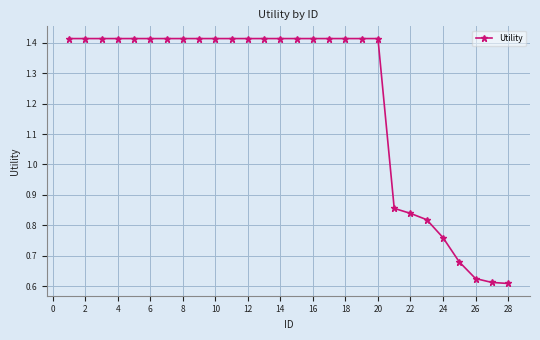

How many values are between 0 and 1?

8